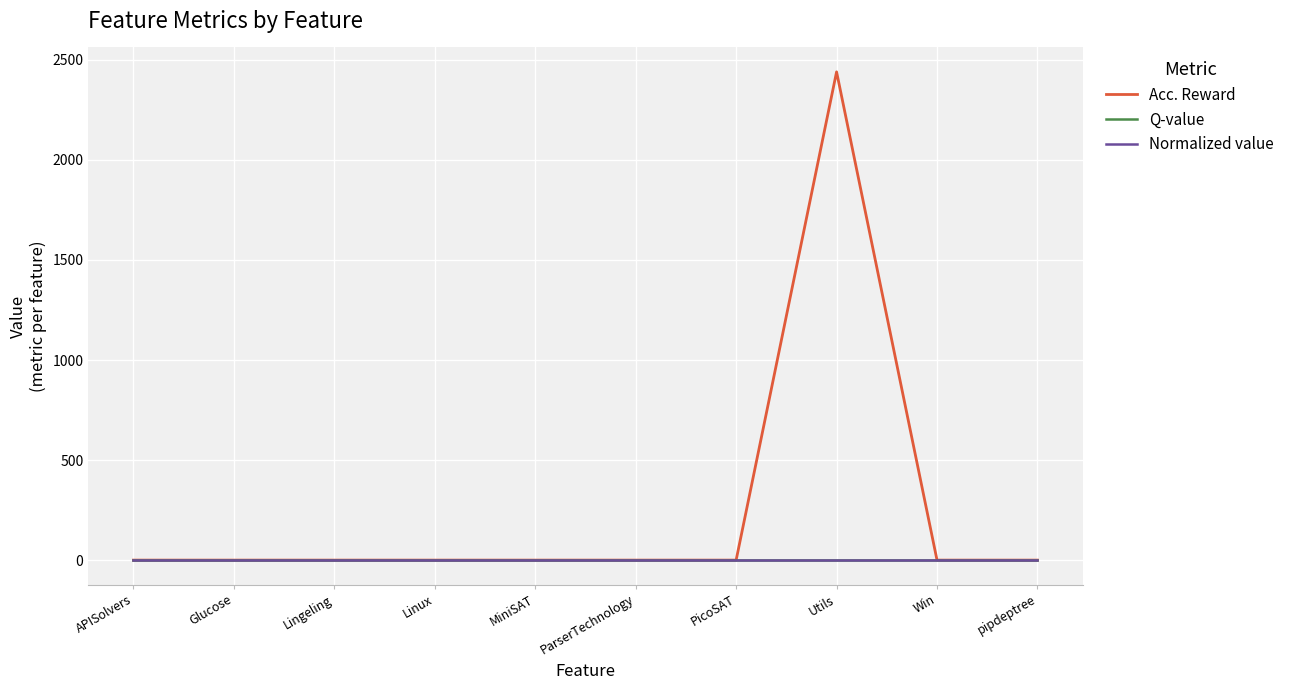

True or false: Normalized value and Acc. Reward intersect in this chart.

False